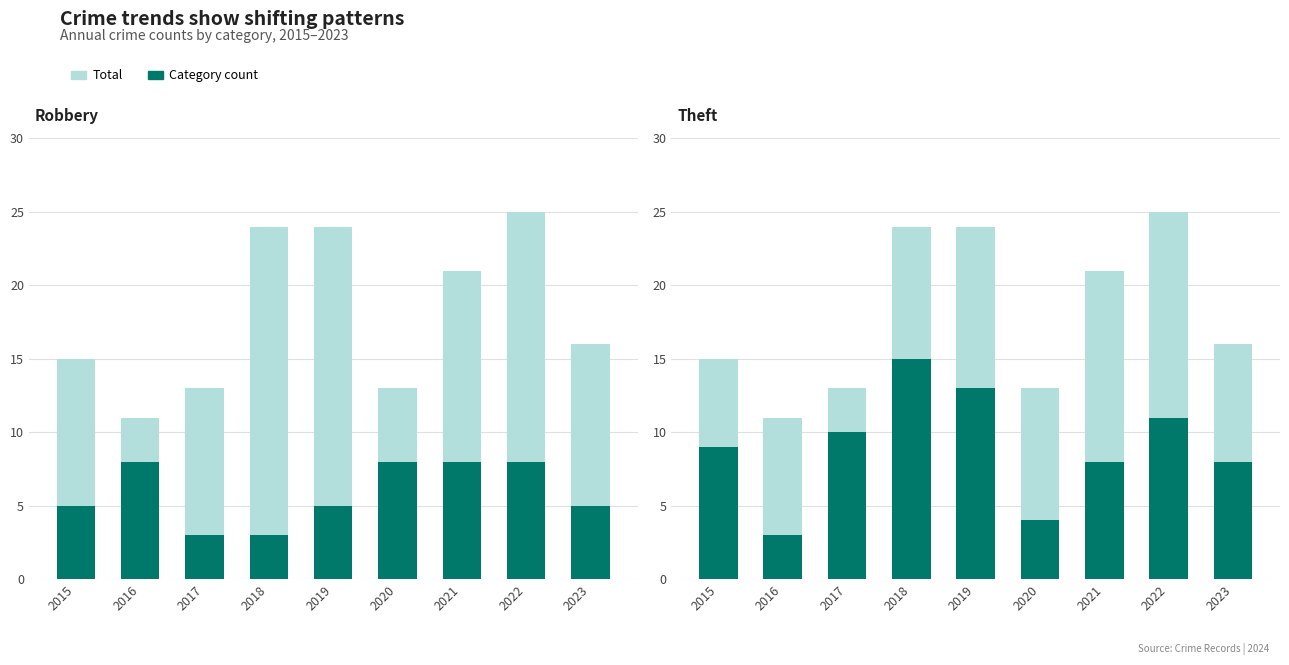

Reading left to right, what are all the values shown in this chart?

Total: 15	11	13	24	24	13	21	25	16
Robbery: 5	8	3	3	5	8	8	8	5
Theft: 9	3	10	15	13	4	8	11	8